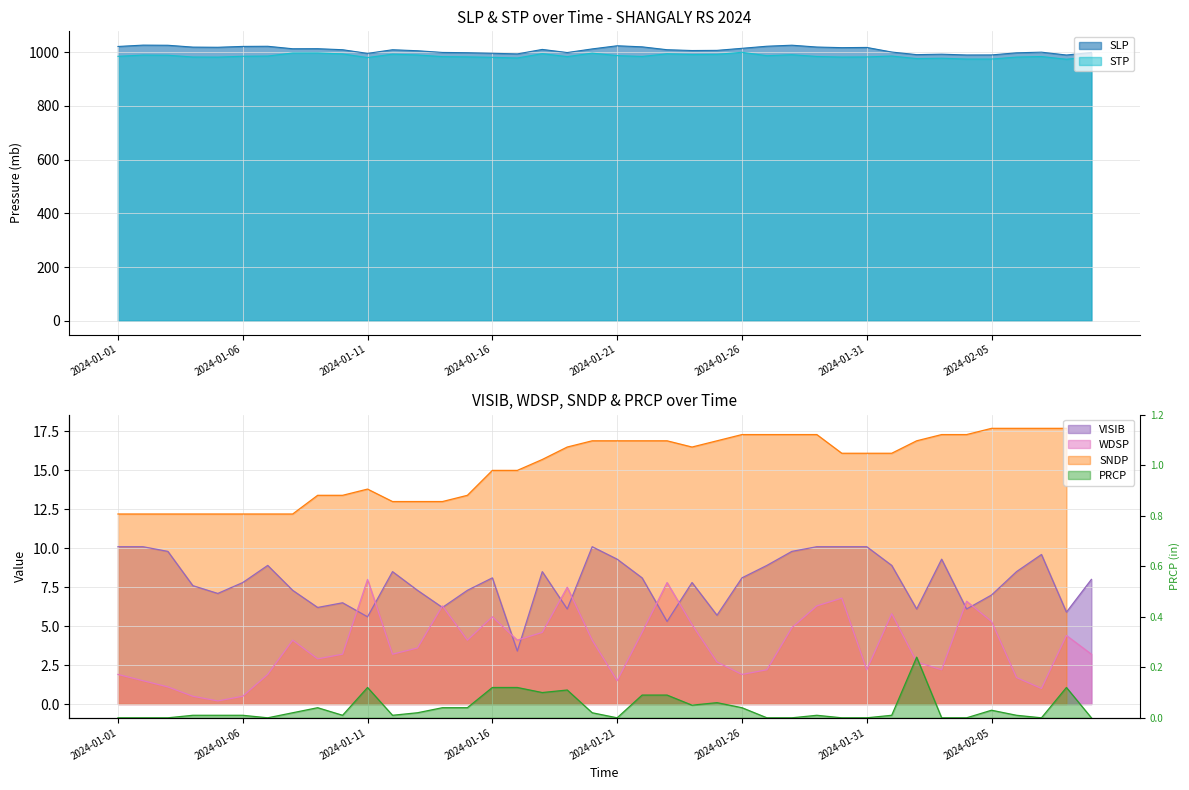

What is the minimum value for STP?

973.2